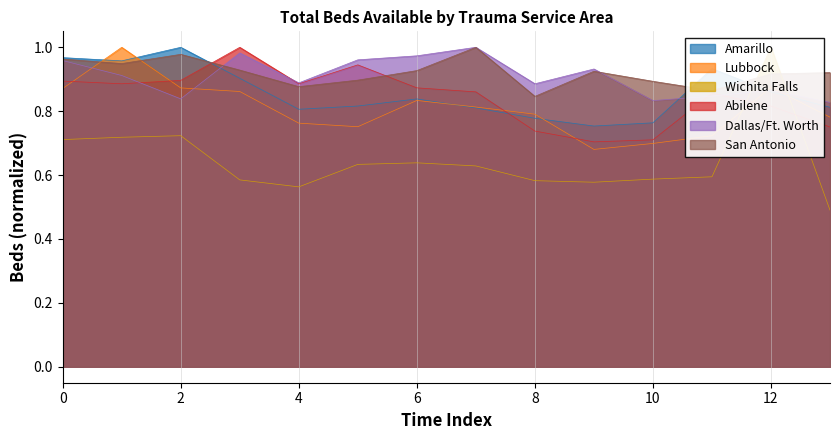

At how many categories does at least one series exceed 0?

14